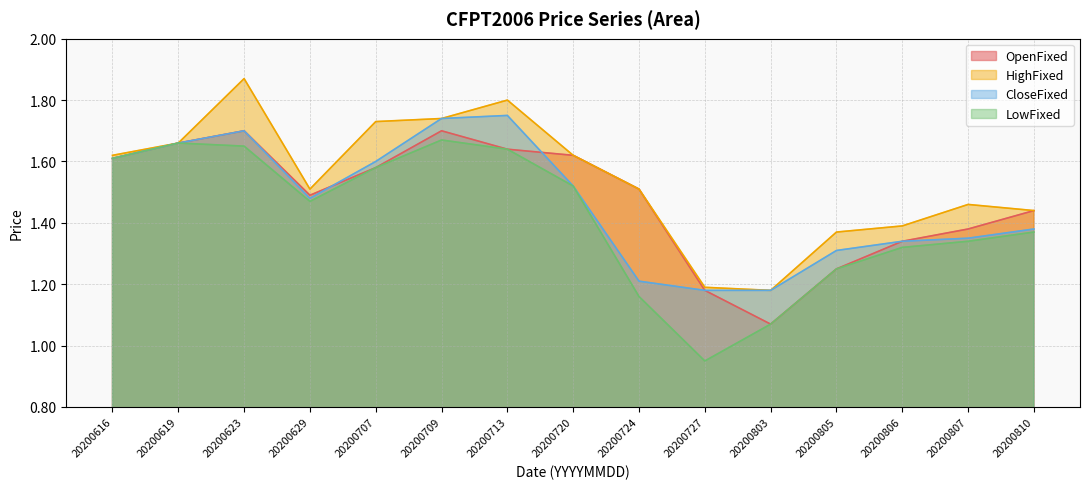

What is the value of the CloseFixed point at the 12th from the left?

1.3